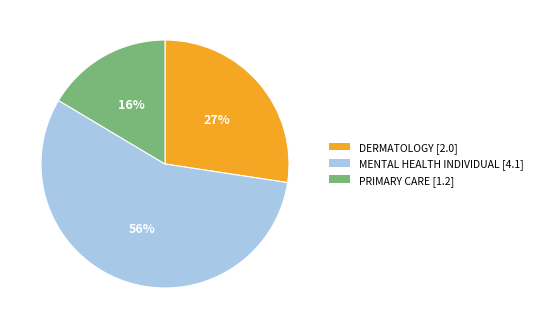

What percentage is the DERMATOLOGY slice, to the nearest percent?

27%